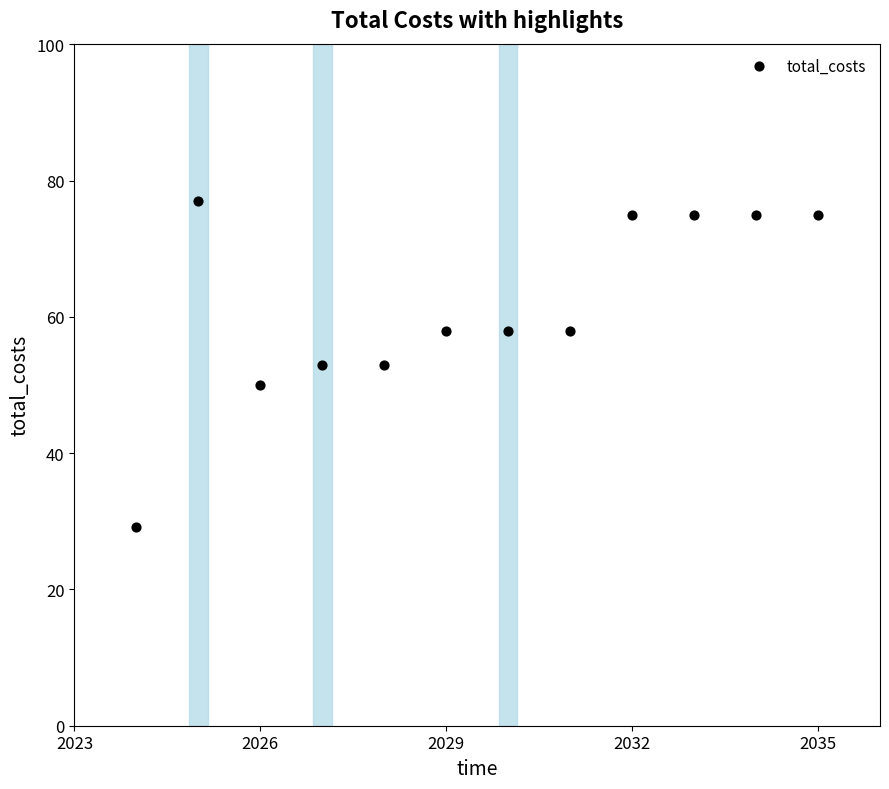

What is the range of X values (max minus min)?

11.0